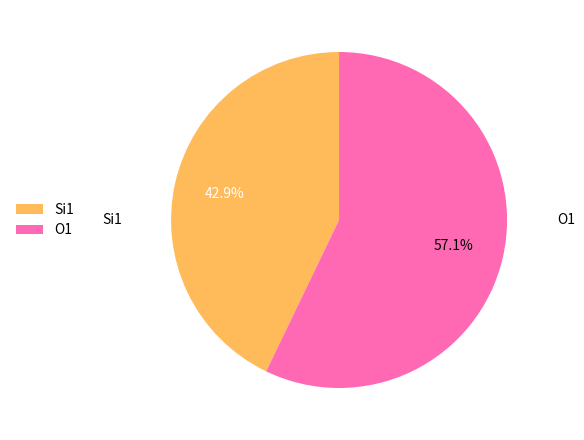

What percentage is the Si1 slice, to the nearest percent?

43%